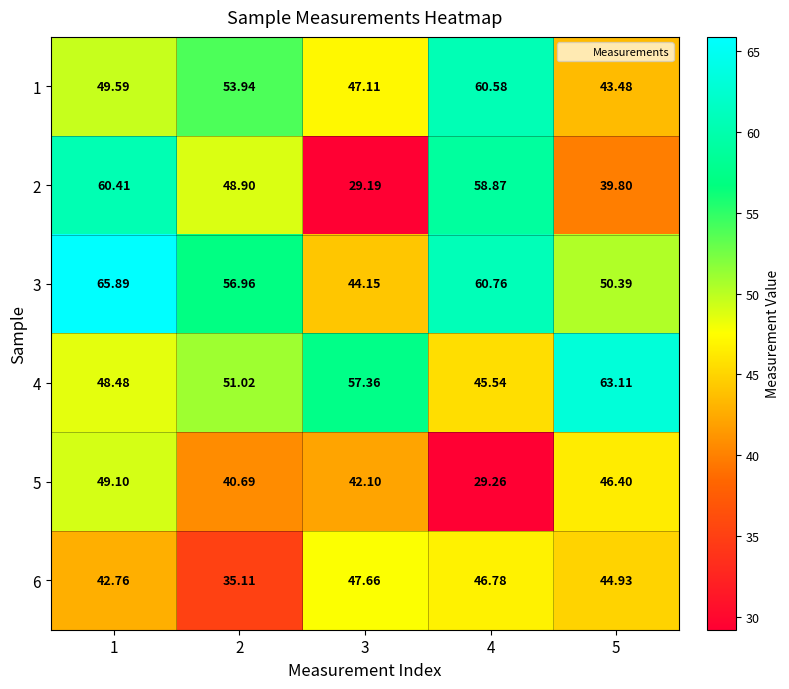

List the series in order of their peak value, highest first.

3, 4, 1, 2, 5, 6